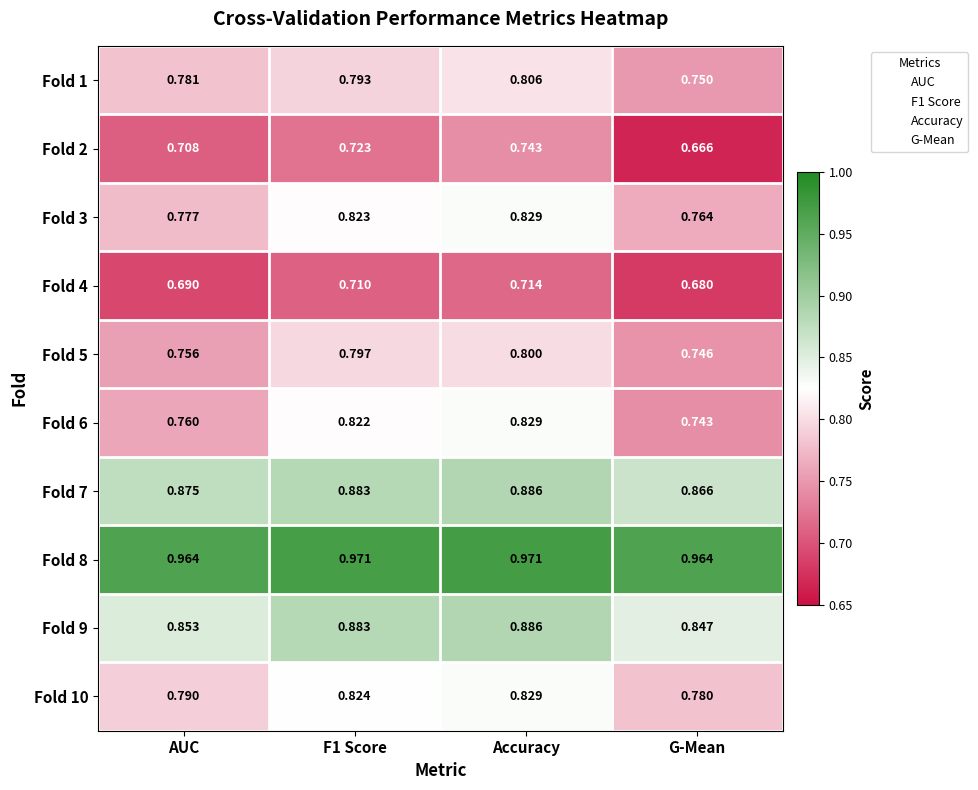

Which category has the lowest value across all series?

G-Mean